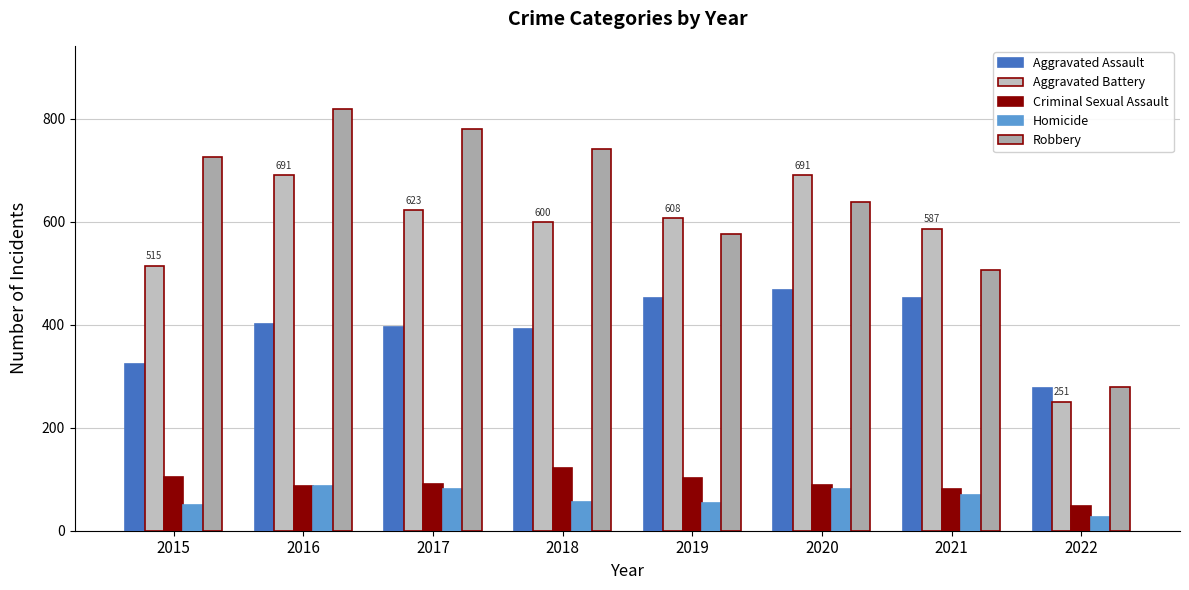

Between 2021 and 2022, which is larger?

2021